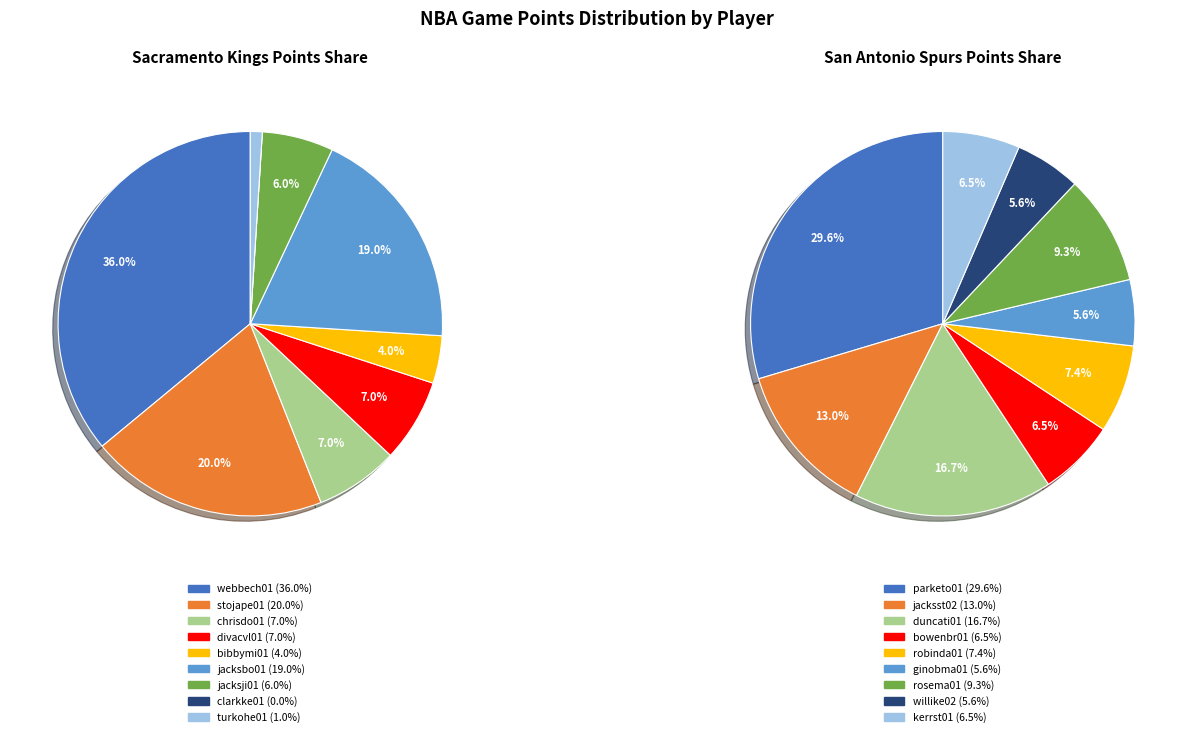

Is there any slice that represents more than half of the pie?

No